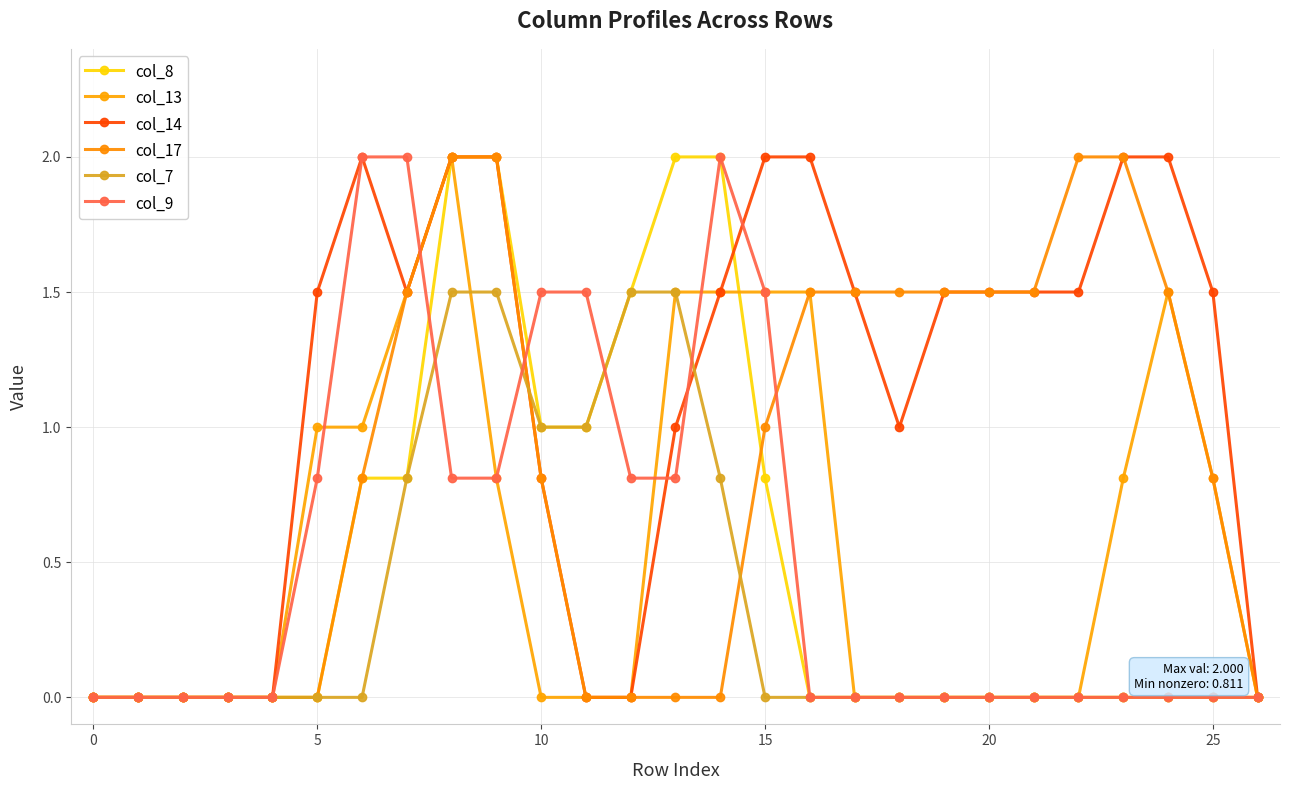

How many lines are shown in the chart?

6